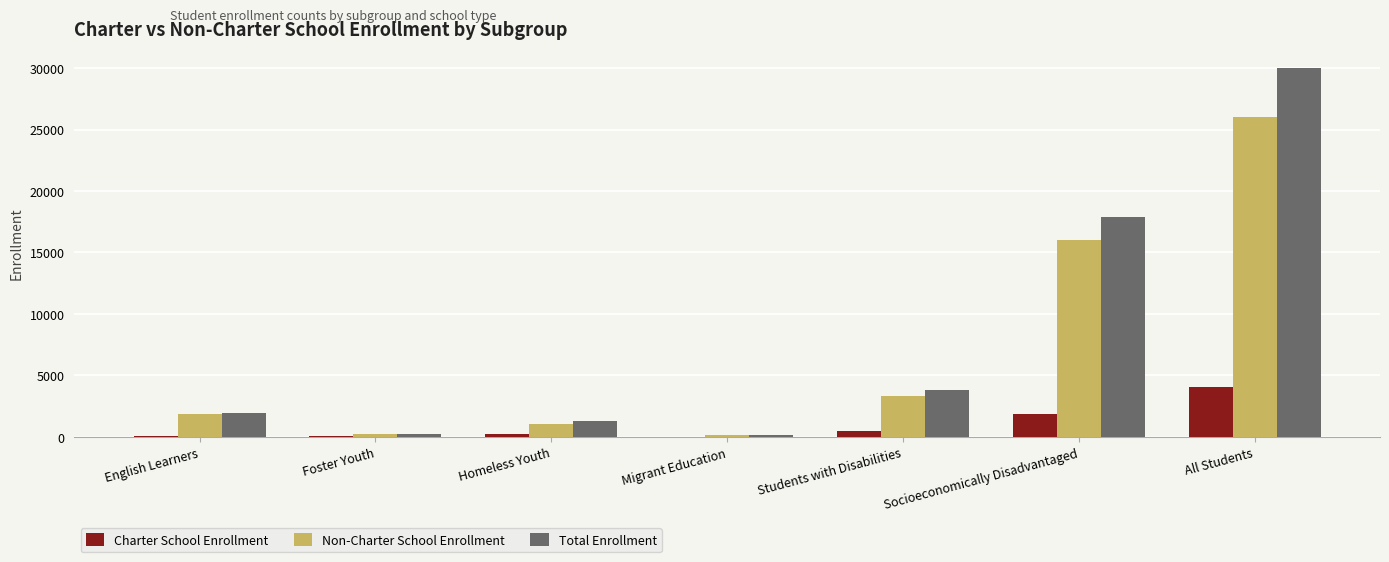

The value of Non-Charter School Enrollment at All Students is 26001. True or false?

True